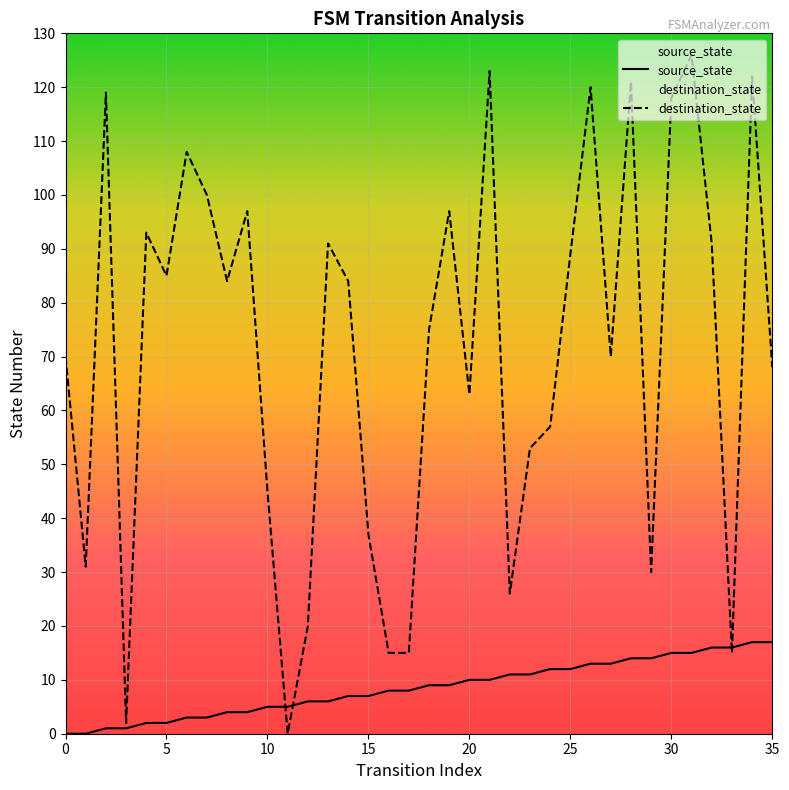

Which series reaches the maximum Y coordinate?

destination_state